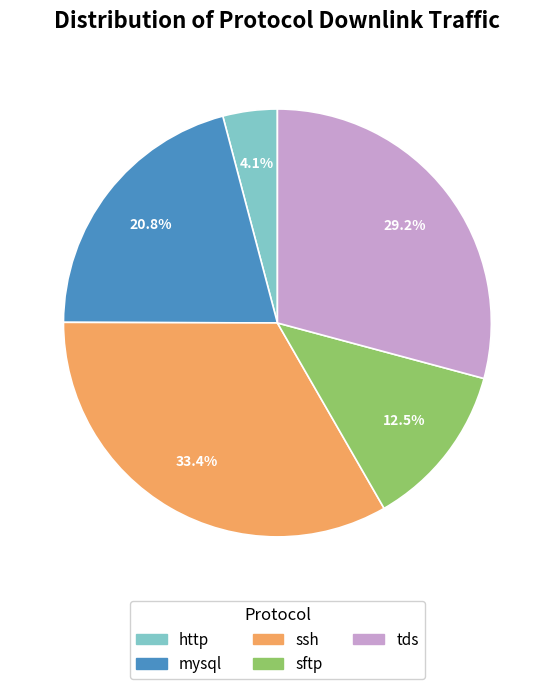

What percentage is the http slice, to the nearest percent?

4%